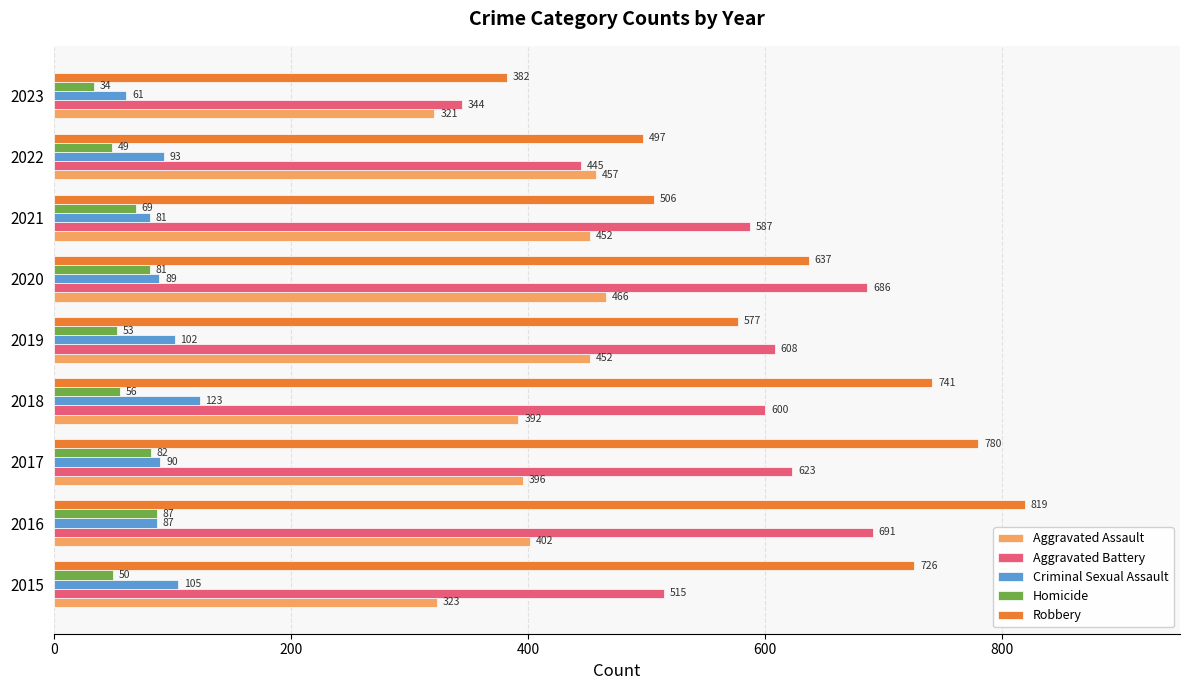

Count the number of categories in the chart.

9